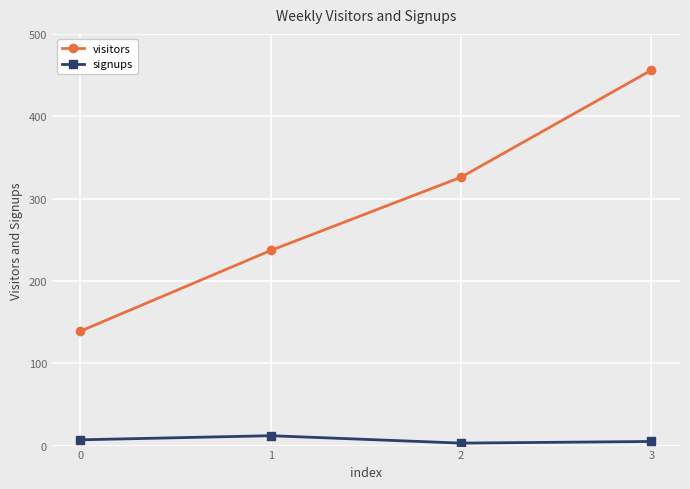

True or false: signups and visitors cross at least once.

False